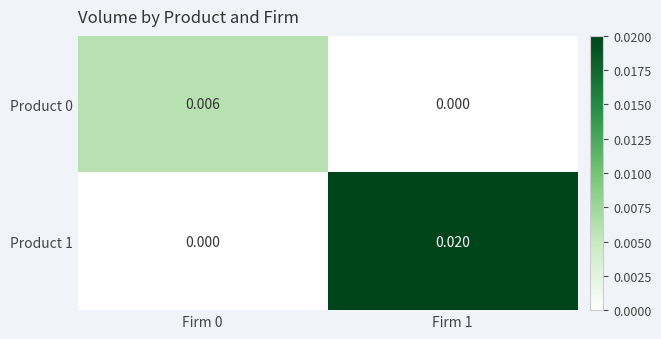

Is the value of Product 1 at Firm 1 greater than the value of Product 0 at Firm 1?

Yes